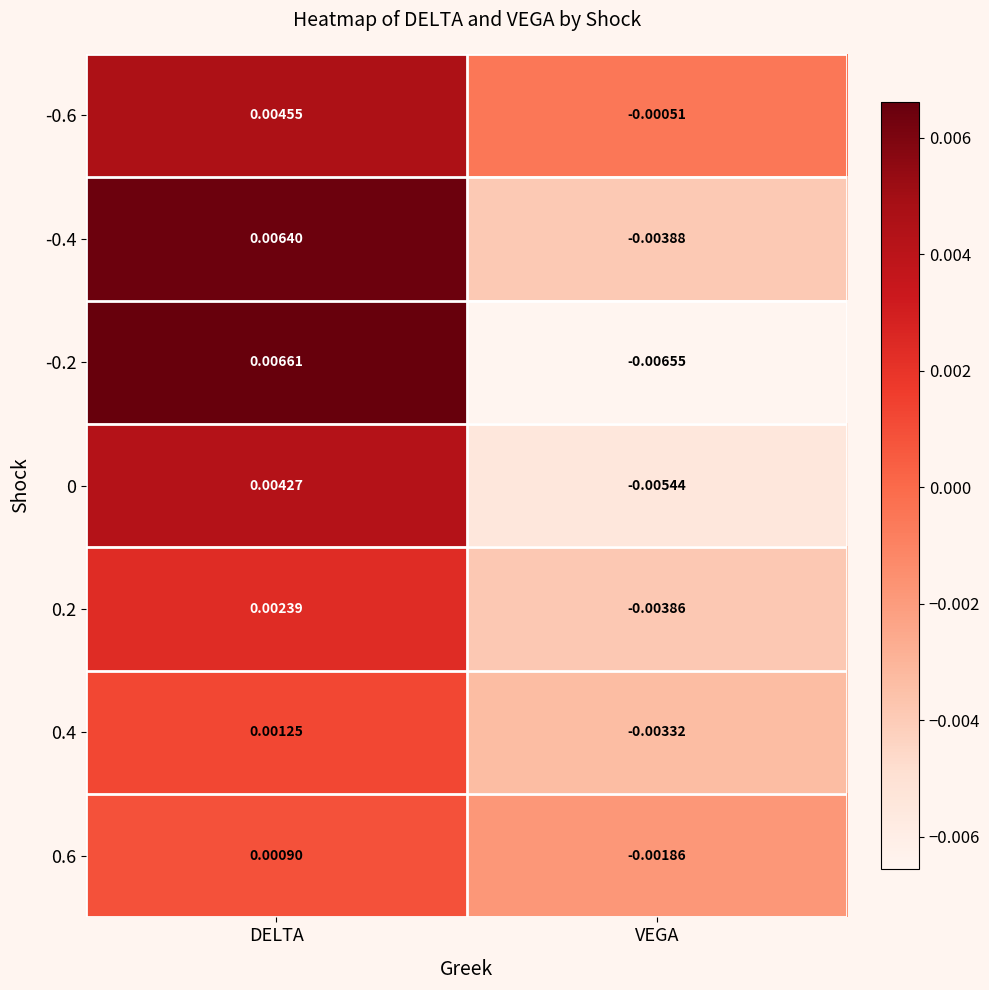

At which label is 0.2 closest to 0?

DELTA